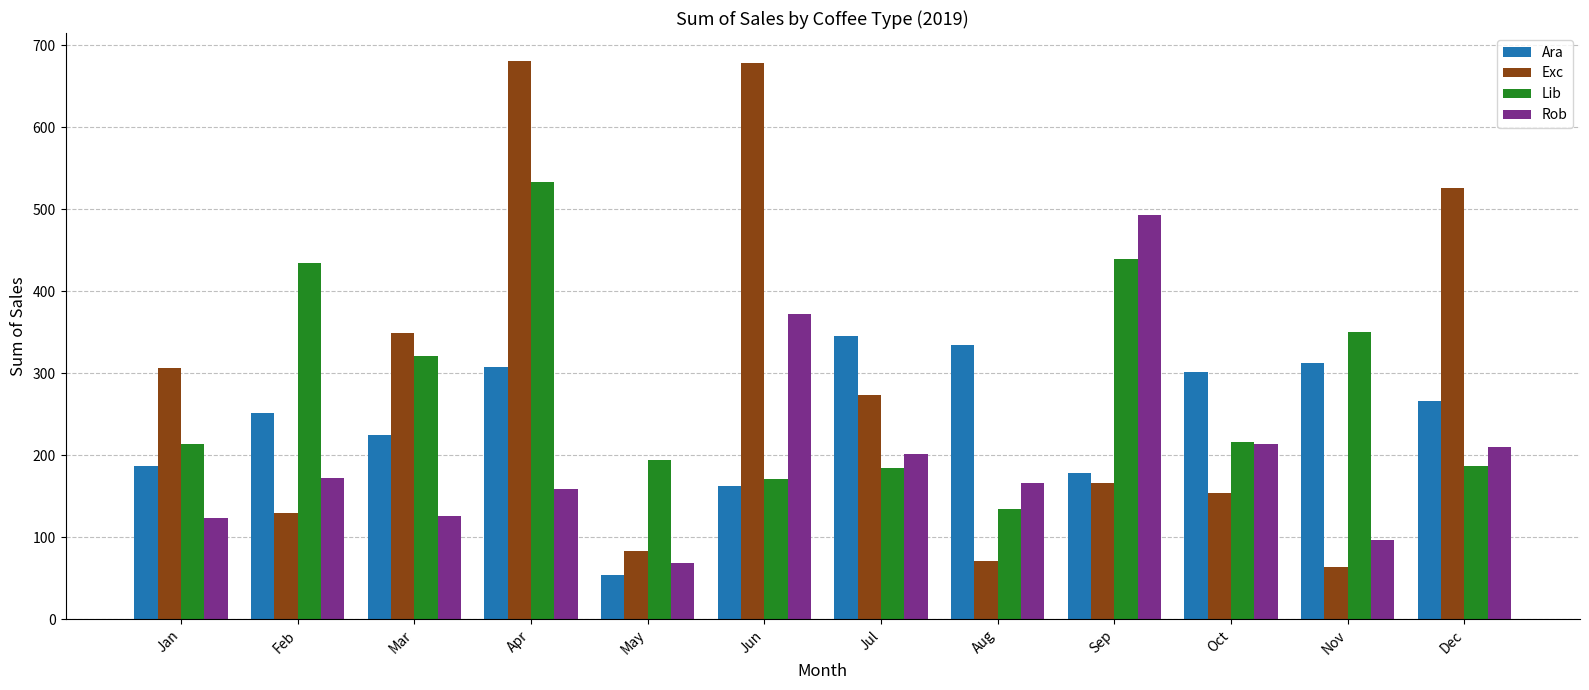

What is the maximum value for Rob?

492.9